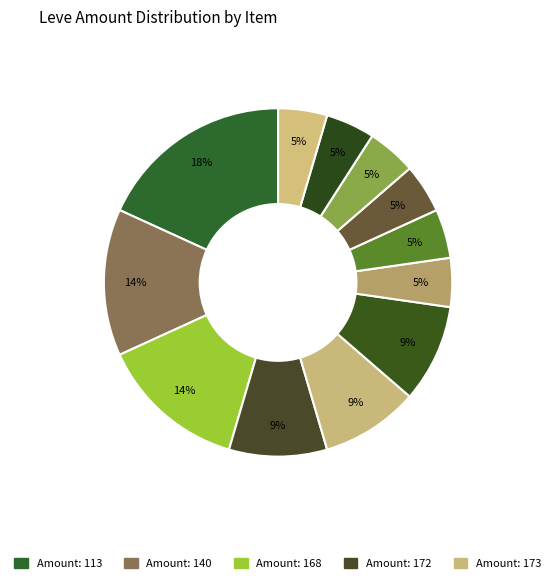

How many segments does this pie chart have?

12